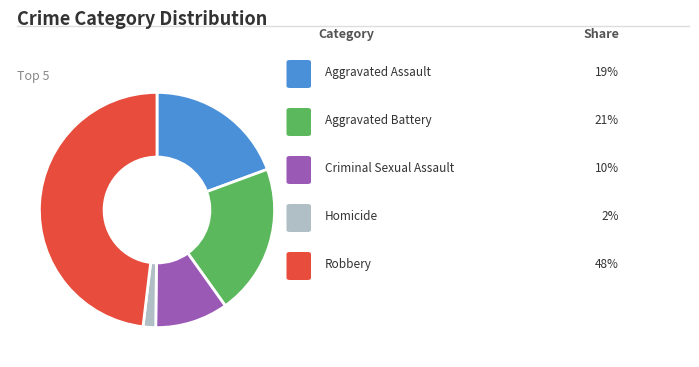

Is there a majority slice in this chart?

No